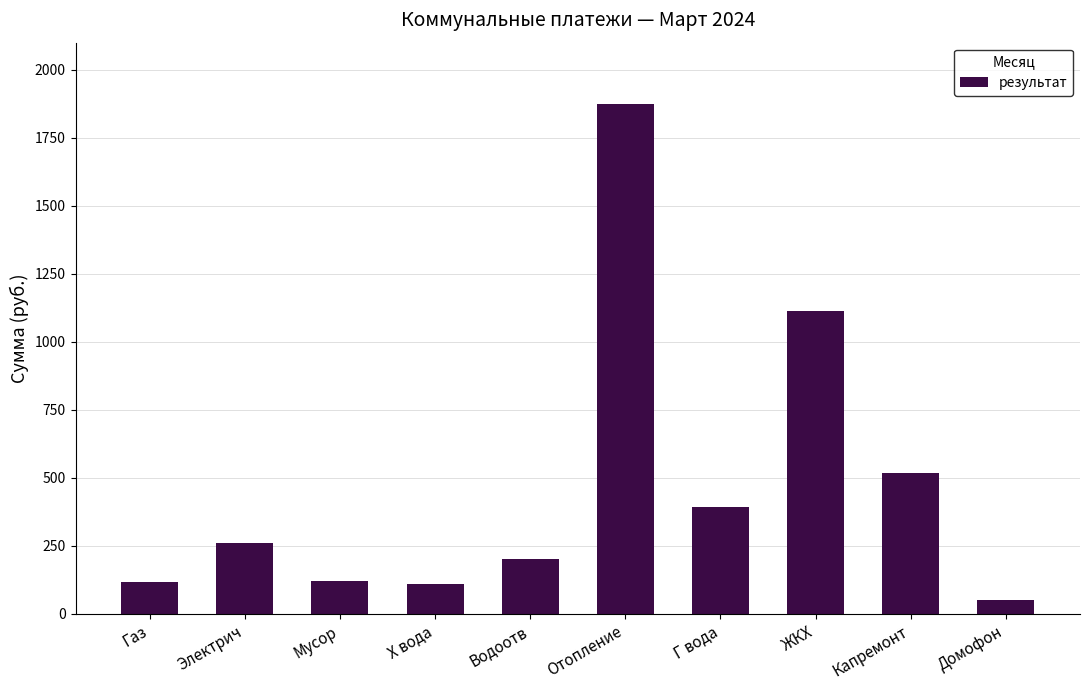

At which category does the chart reach its peak across all series?

Отопление